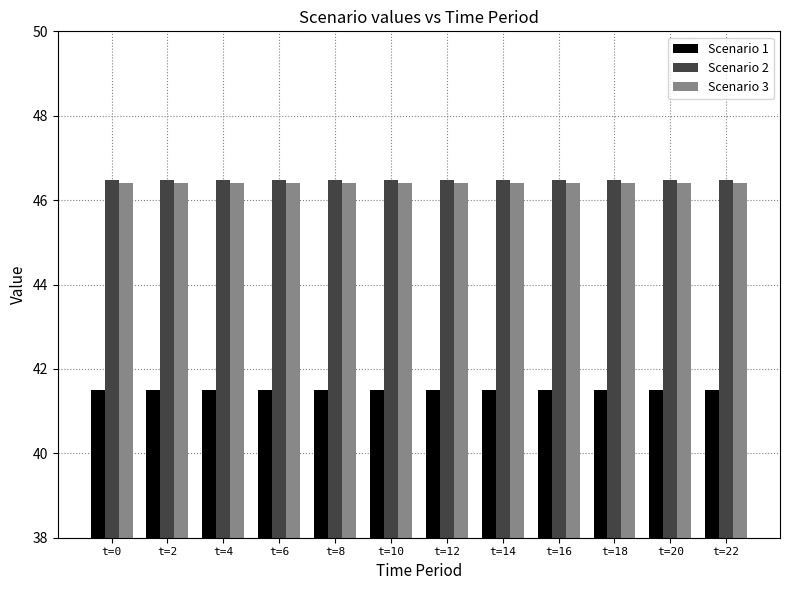

What value does the Scenario 2 series have at t=8?

46.5